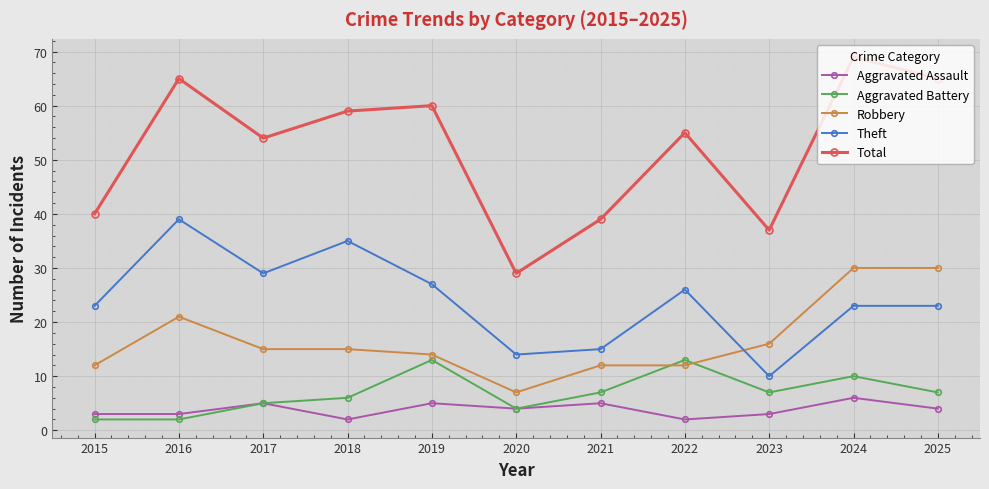

True or false: Aggravated Assault has a value of 5 at 2021.

True